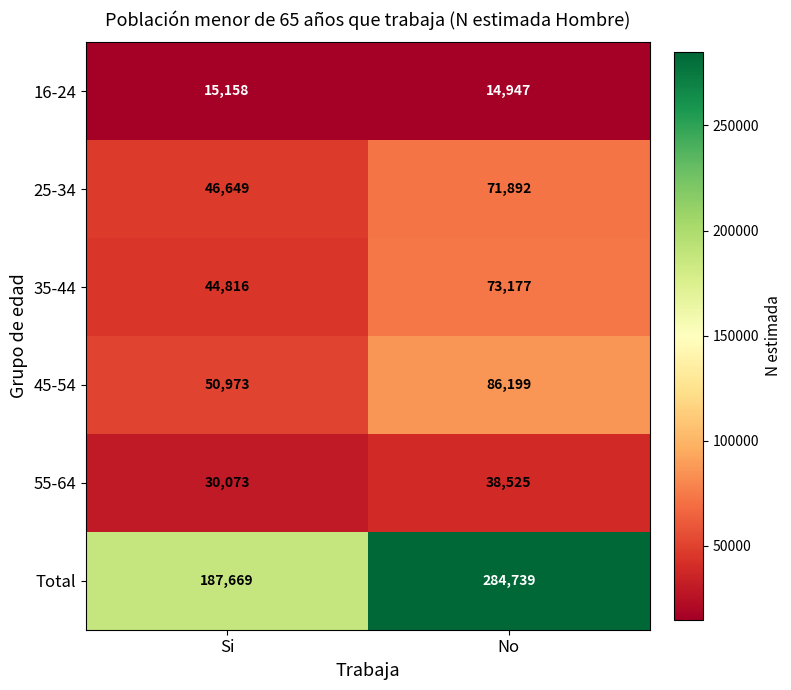

How many data points does each series have?

2